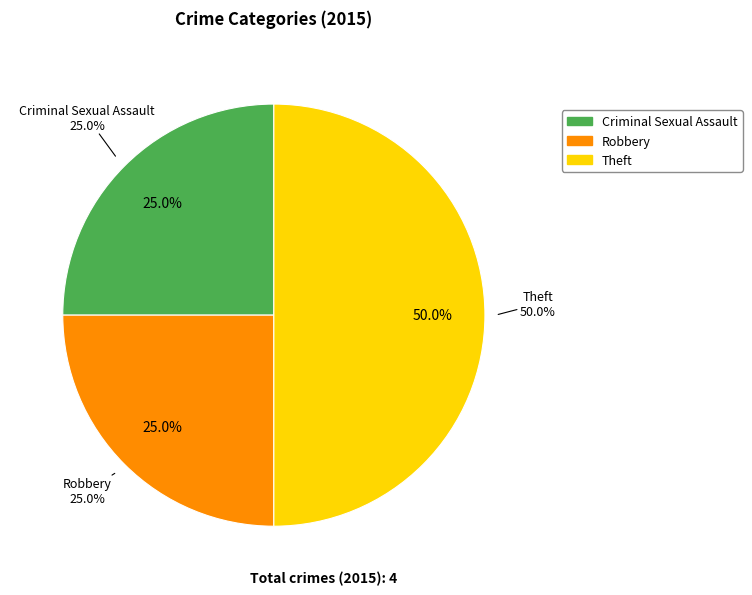

Does Theft represent more than half of the total?

No